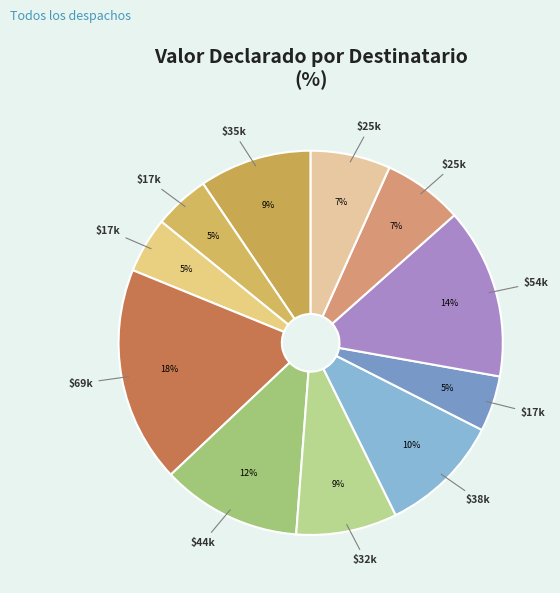

How many slices are in this pie chart?

11